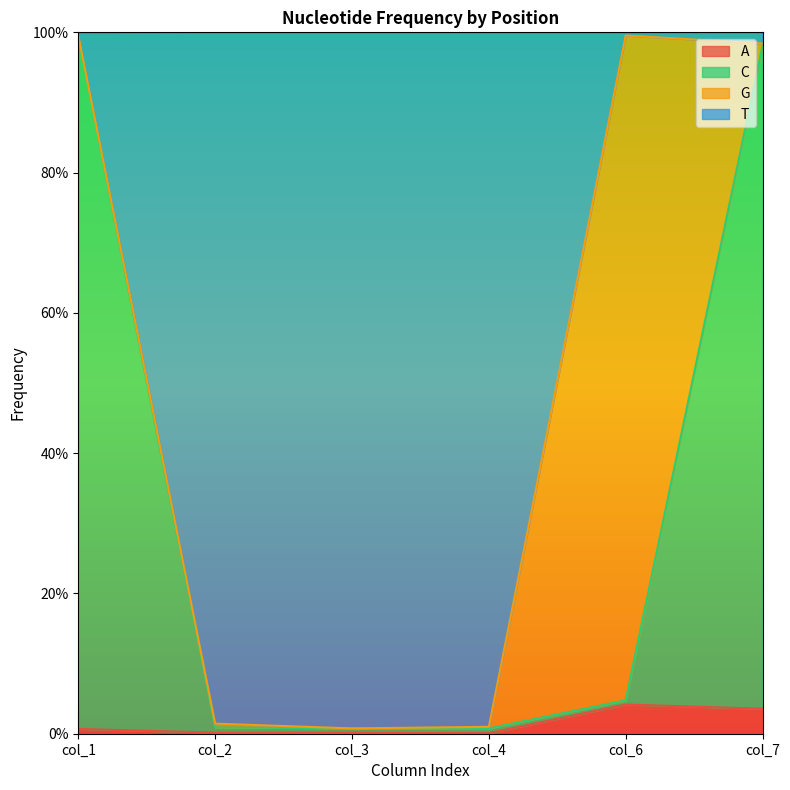

Between col_2 and col_6, which series saw the biggest shift?

T